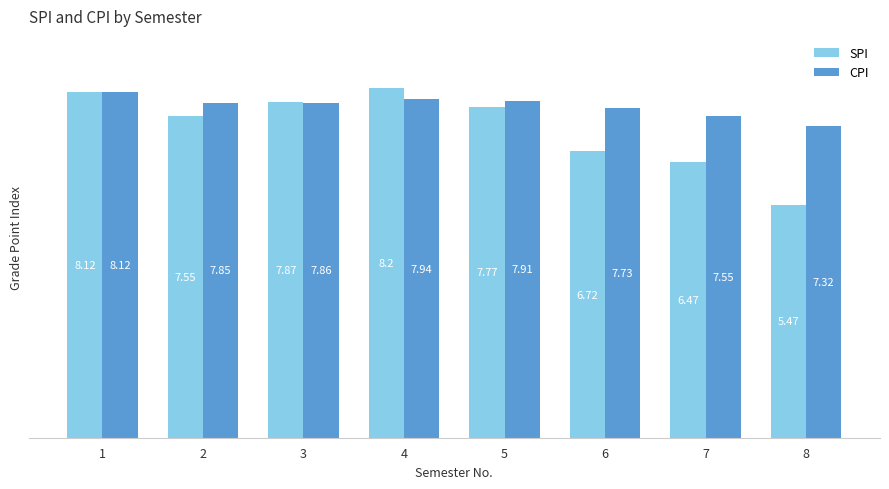

Rank the series by their maximum value, from highest to lowest.

SPI, CPI